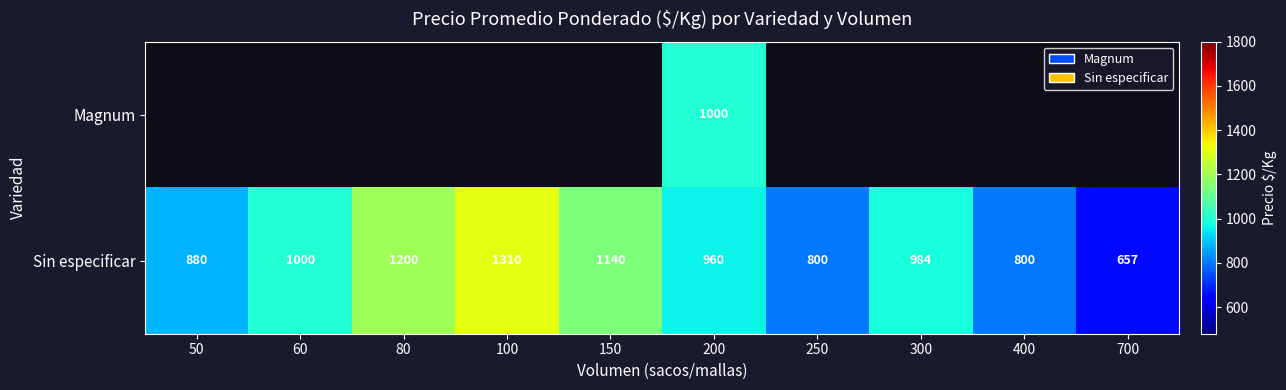

At which label is Sin especificar closest to 983?

300